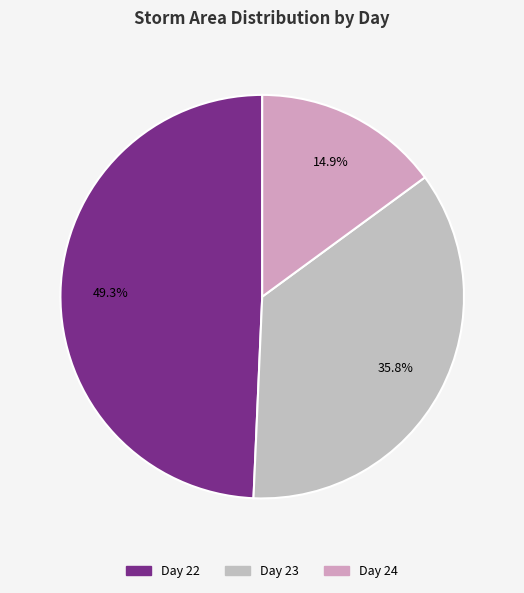

To the nearest percent, what is the average slice percentage?

33%